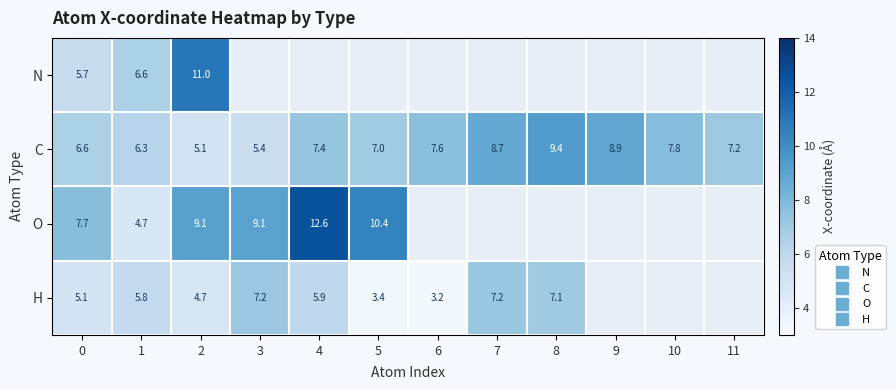

List the series in order of their overall mean, highest first.

N, C, O, H